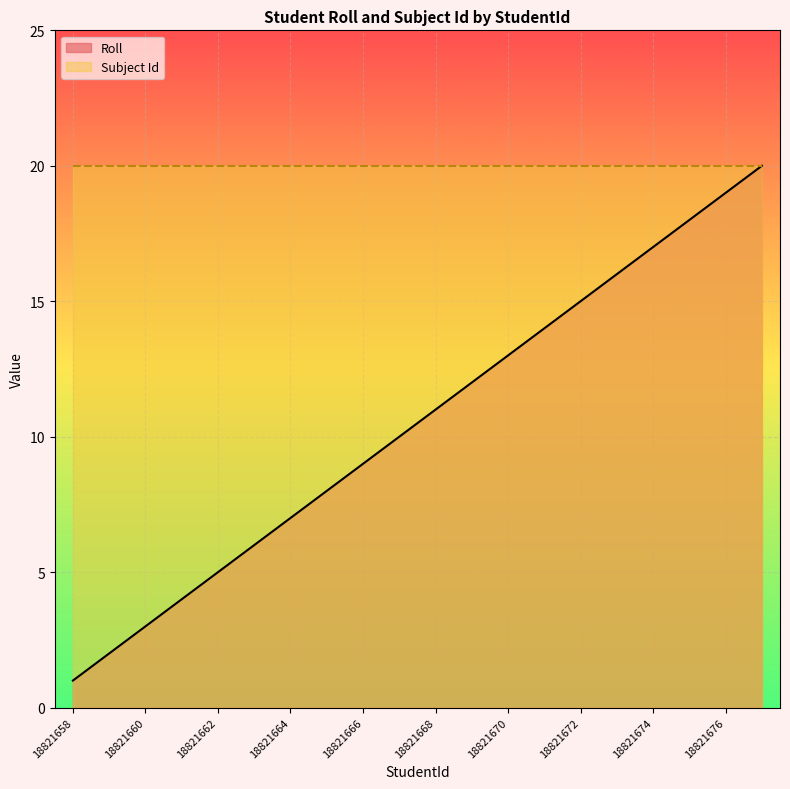

What is the average value?

10